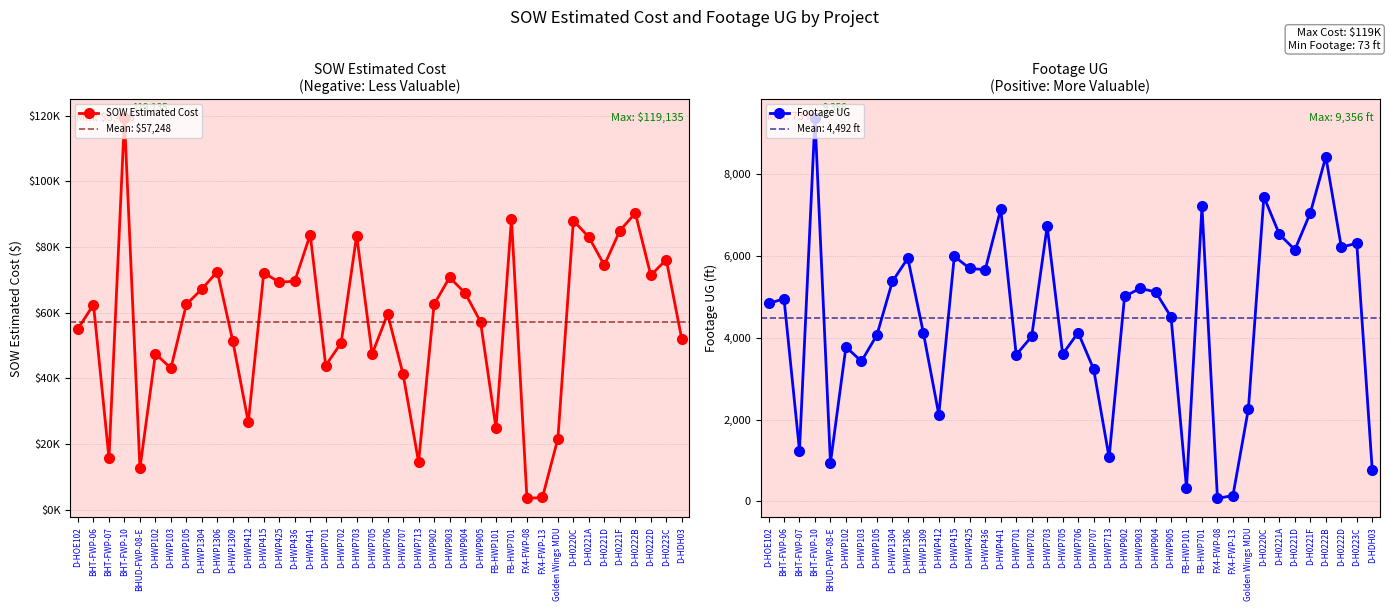

Where is the first local minimum for Footage UG?

BHT-FWP-07